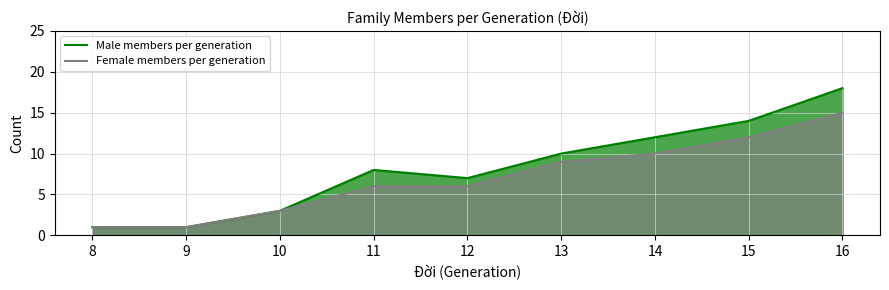

What is the difference between the maximum and minimum values in the Male members per generation series?

17